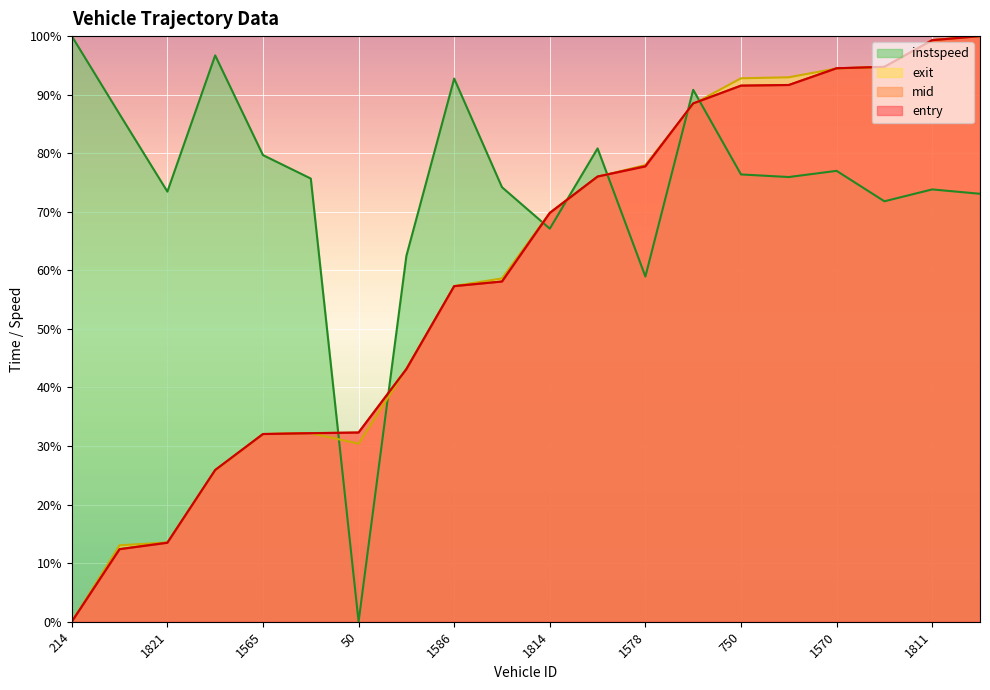

At which label is mid closest to 50?

1259